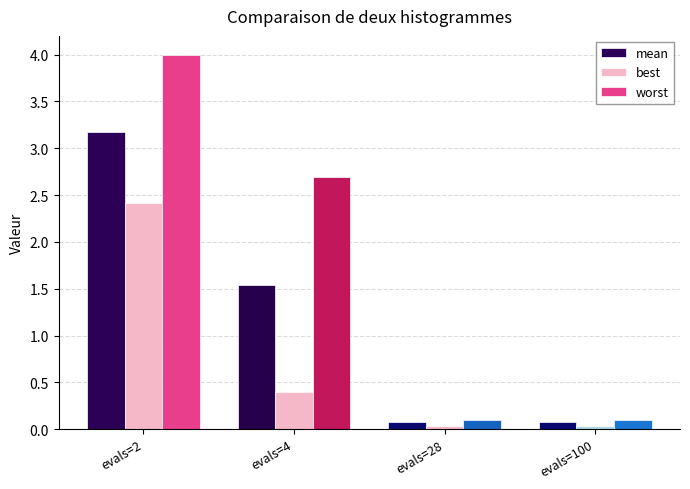

What is the difference between the highest and lowest values at evals=4?

2.3